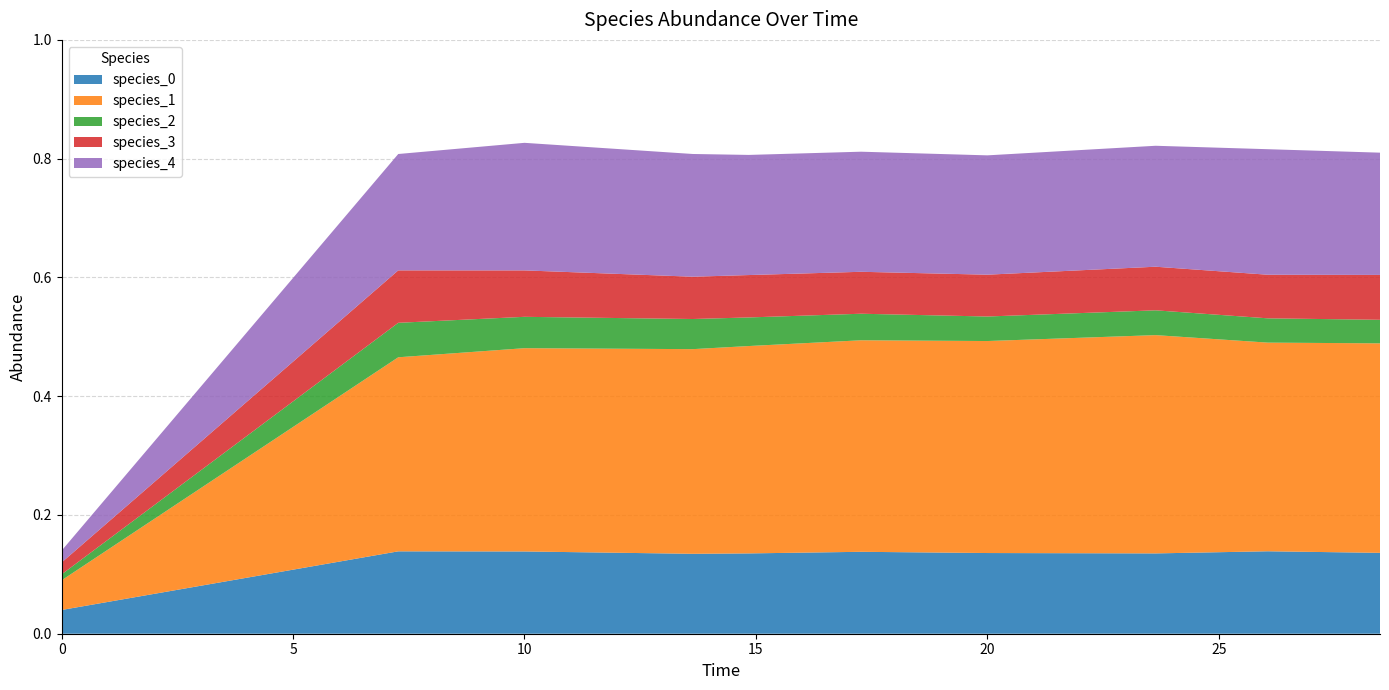

Reading right to left, what are all the values shown in this chart?

species_0: 0.1	0.1	0.1	0.1	0.1	0.1	0.1	0.1	0.1	0.0
species_1: 0.4	0.4	0.4	0.4	0.4	0.3	0.3	0.3	0.3	0.1
species_2: 0.0	0.0	0.0	0.0	0.0	0.0	0.1	0.1	0.1	0.0
species_3: 0.1	0.1	0.1	0.1	0.1	0.1	0.1	0.1	0.1	0.0
species_4: 0.2	0.2	0.2	0.2	0.2	0.2	0.2	0.2	0.2	0.0